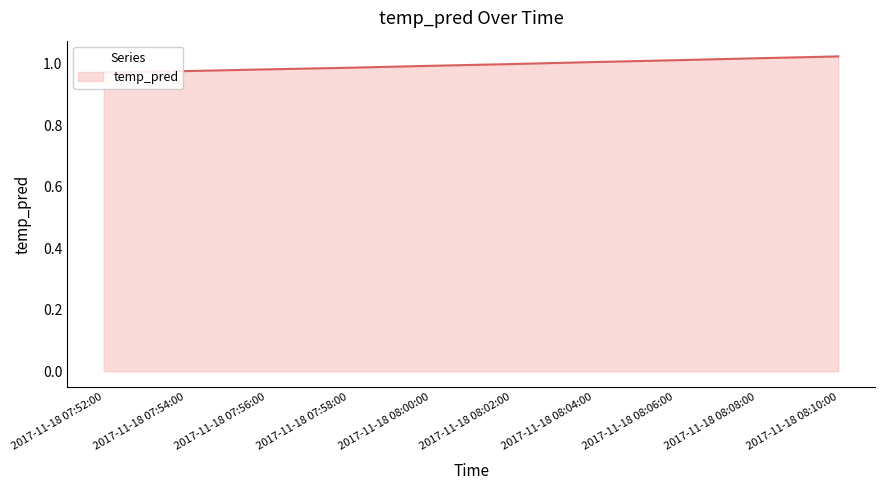

The value at 2017-11-18 08:10:00 is 1.0. True or false?

True